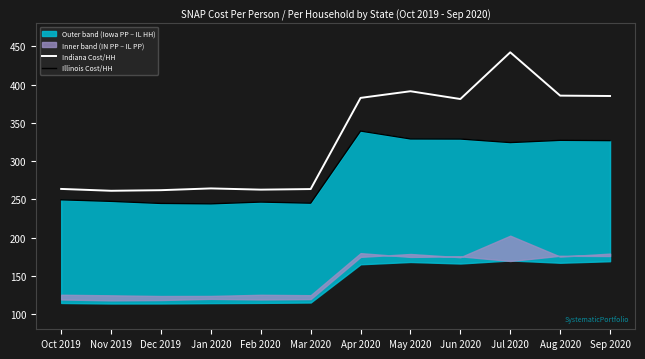

True or false: Illinois Cost/HH and Indiana Cost/HH cross at least once.

False